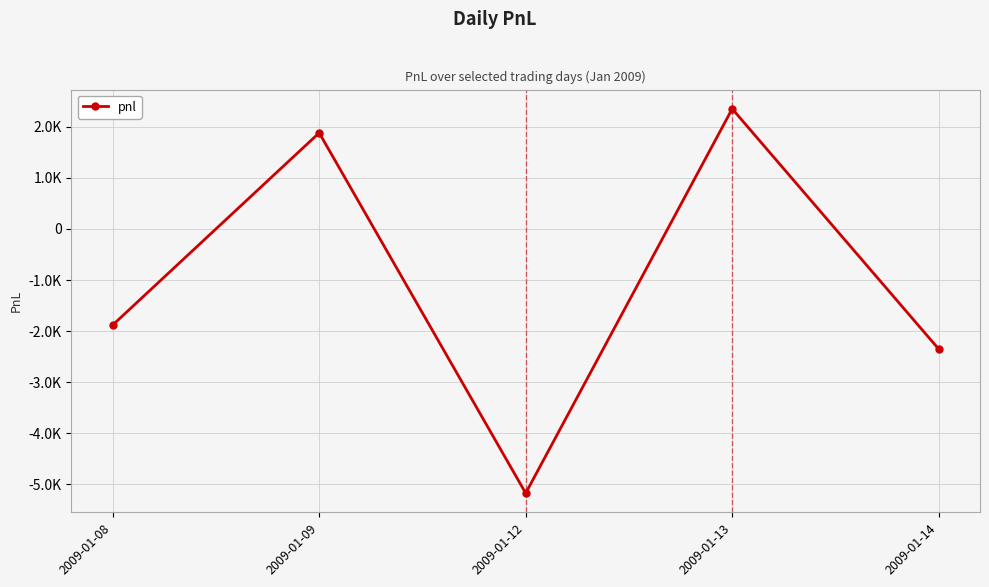

At which label does the data first exceed -1880?

2009-01-09